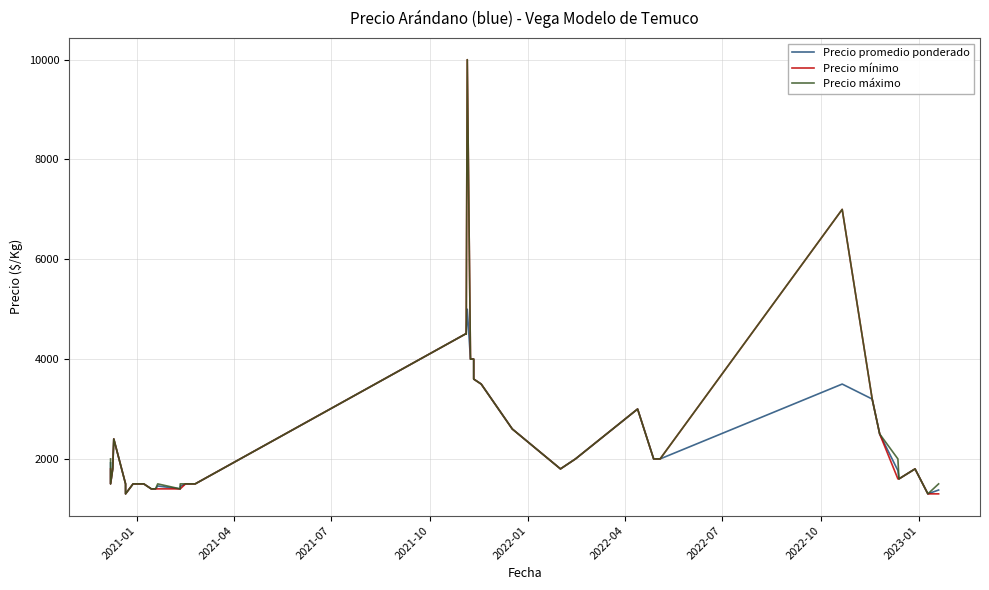

How many values in the Precio mínimo series exceed 1800?

16